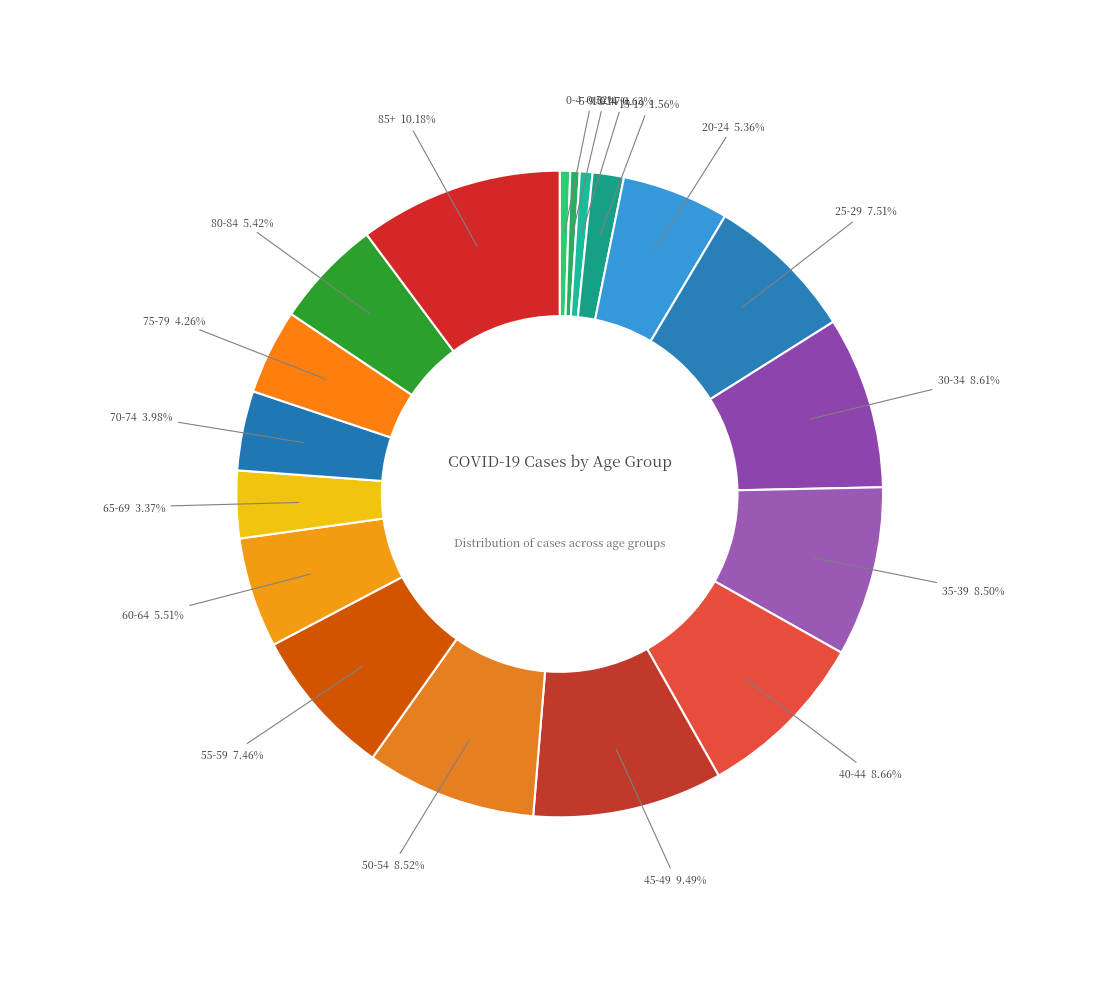

Does 10-14 account for over 50% of the chart?

No